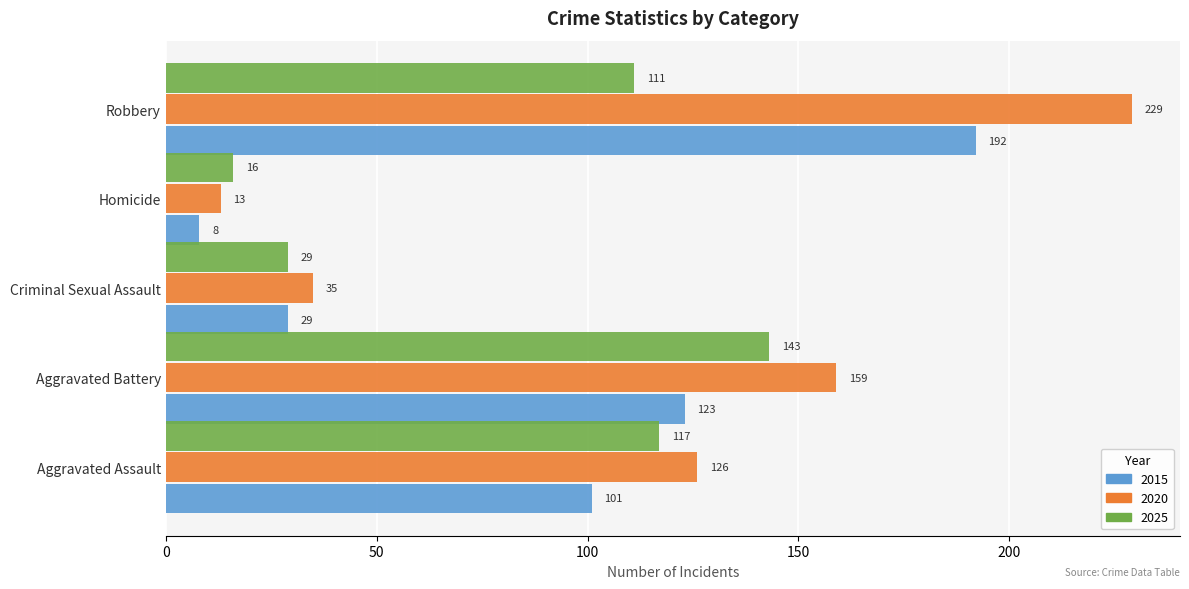

Between Aggravated Assault and Homicide, which series saw the biggest shift?

2020